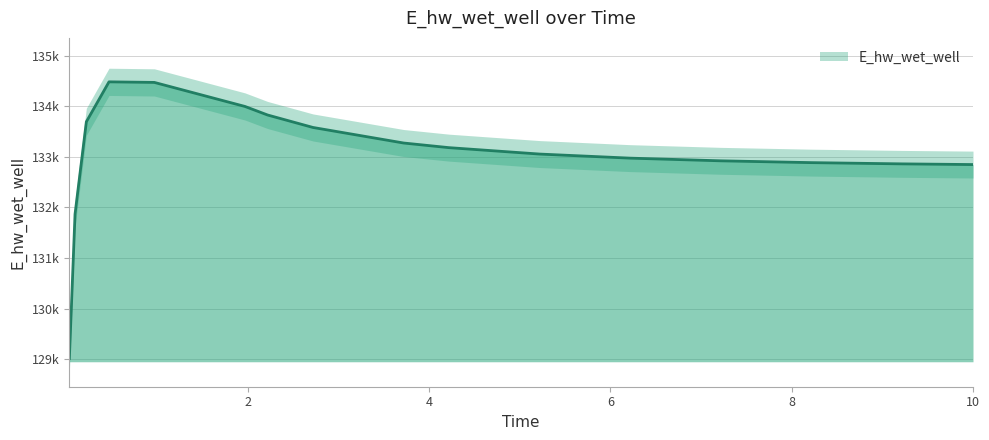

What is the difference between the maximum and minimum values?

5466.2